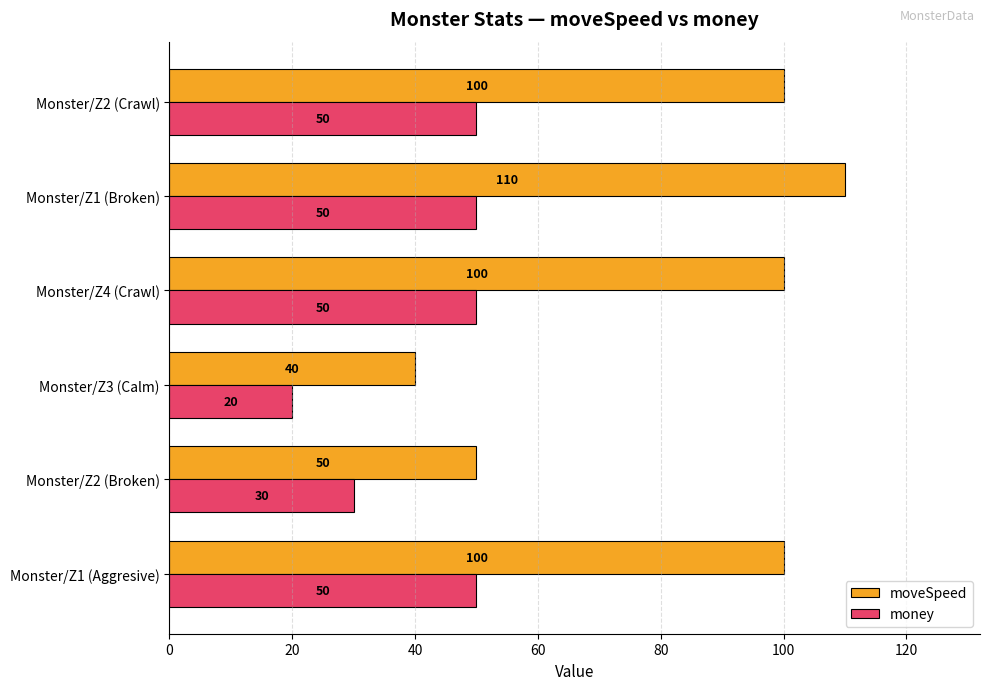

How many moveSpeed values are between 50 and 100?

4